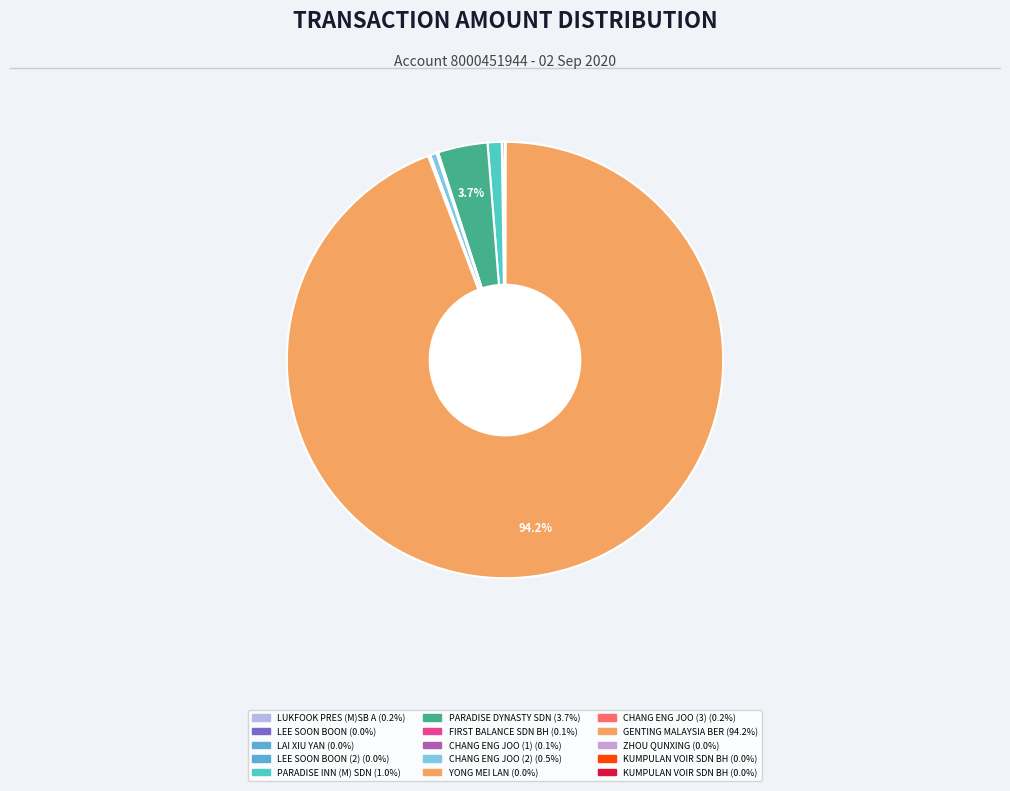

Count the number of slices in the pie.

15